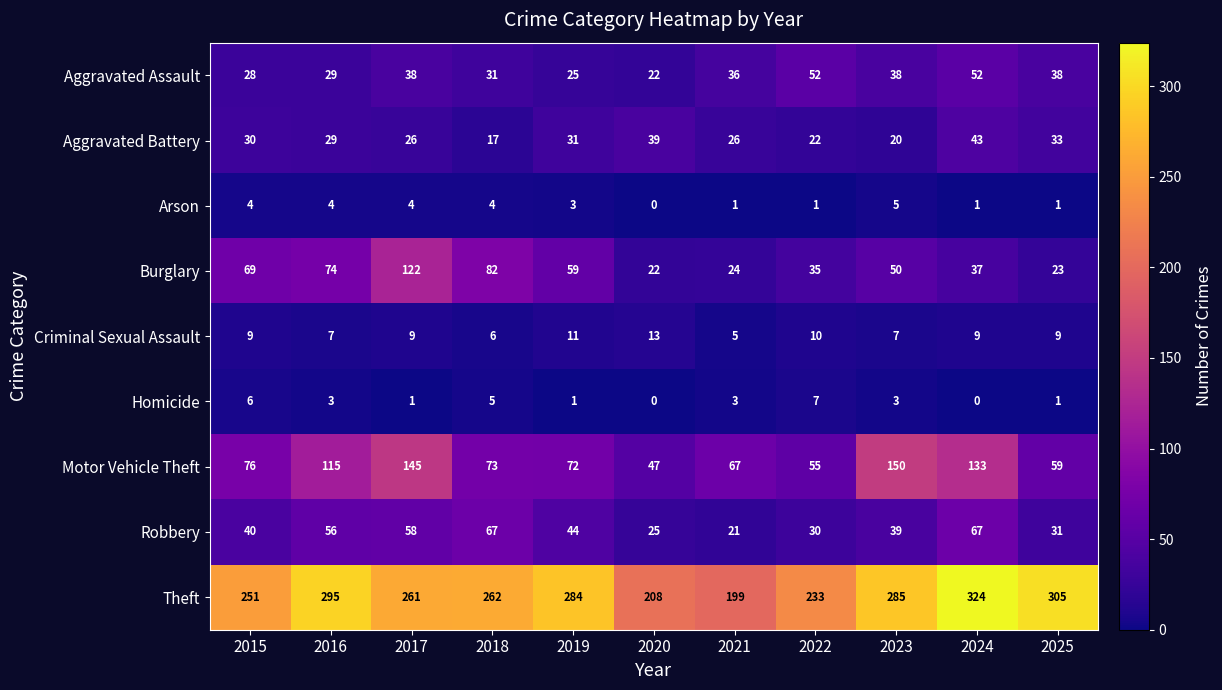

Which series changed the most between 2015 and 2020?

Burglary